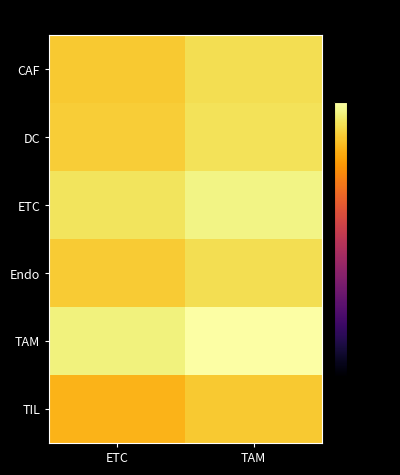

Between TAM and ETC, which is larger?

TAM